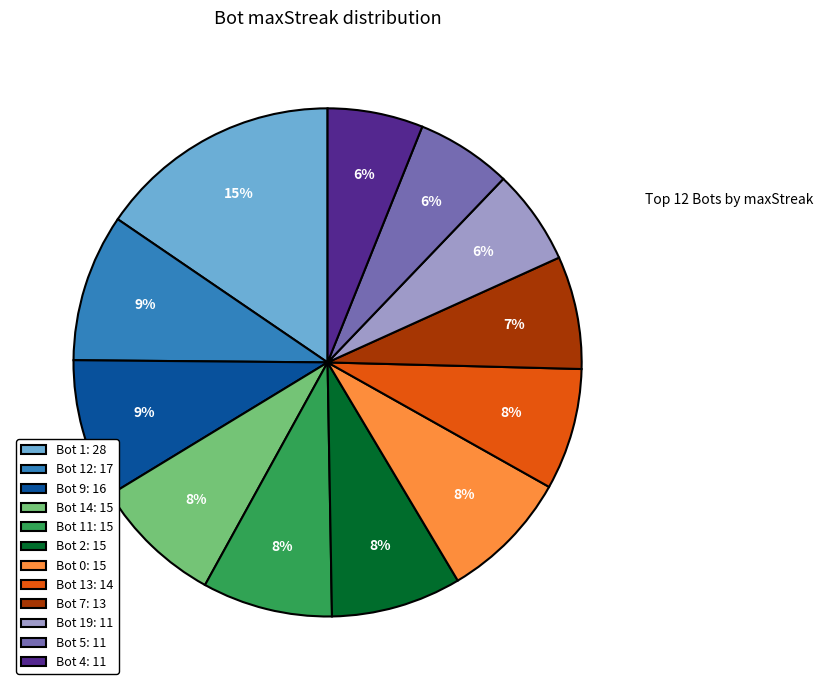

Approximately how many times larger is the value at Bot 13: 14 compared to Bot 1: 28?

0.5